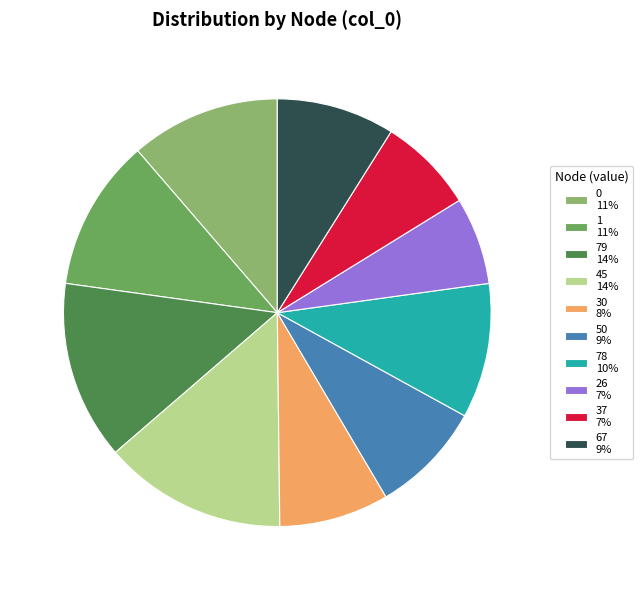

Is it true that 26 7% is 7% of the pie?

True